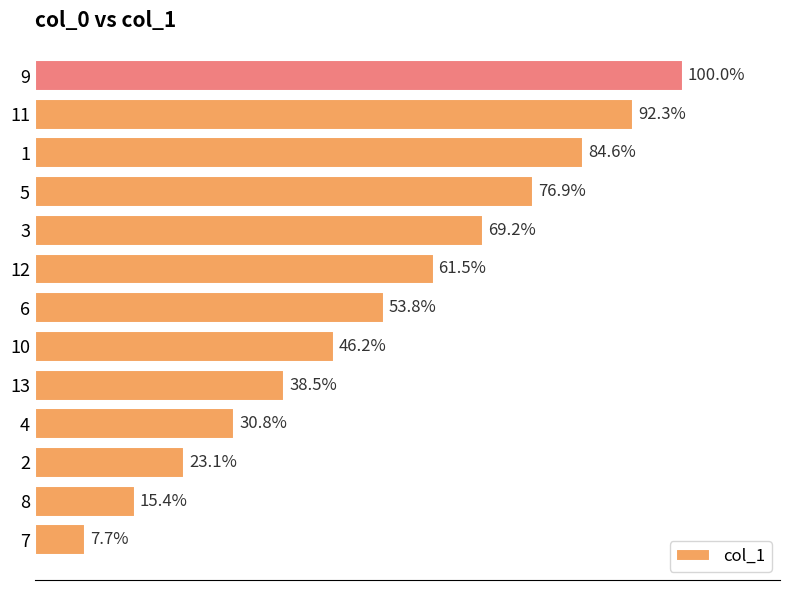

Are the bars horizontal?

Yes